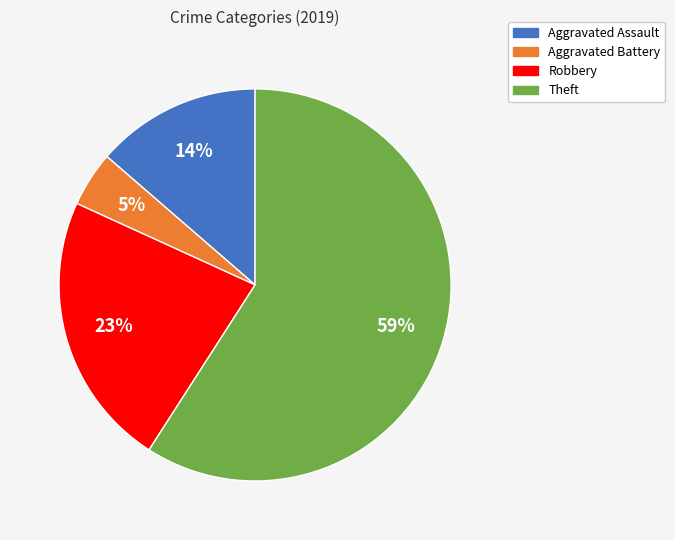

The Robbery slice represents 10% of the pie. True or false?

False